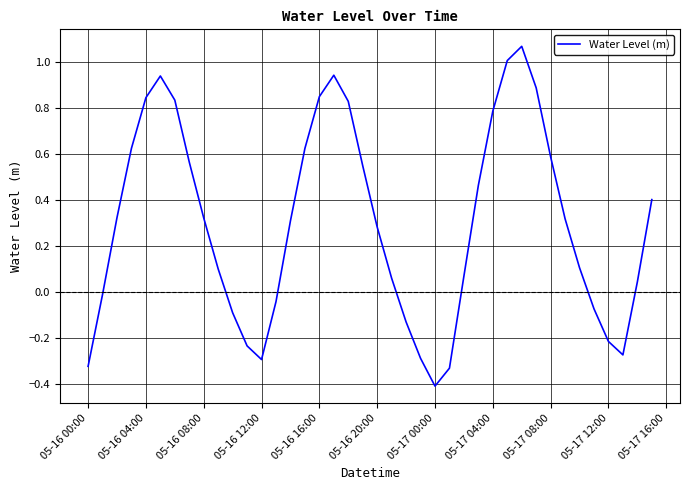

What is the smallest value displayed?

-0.4